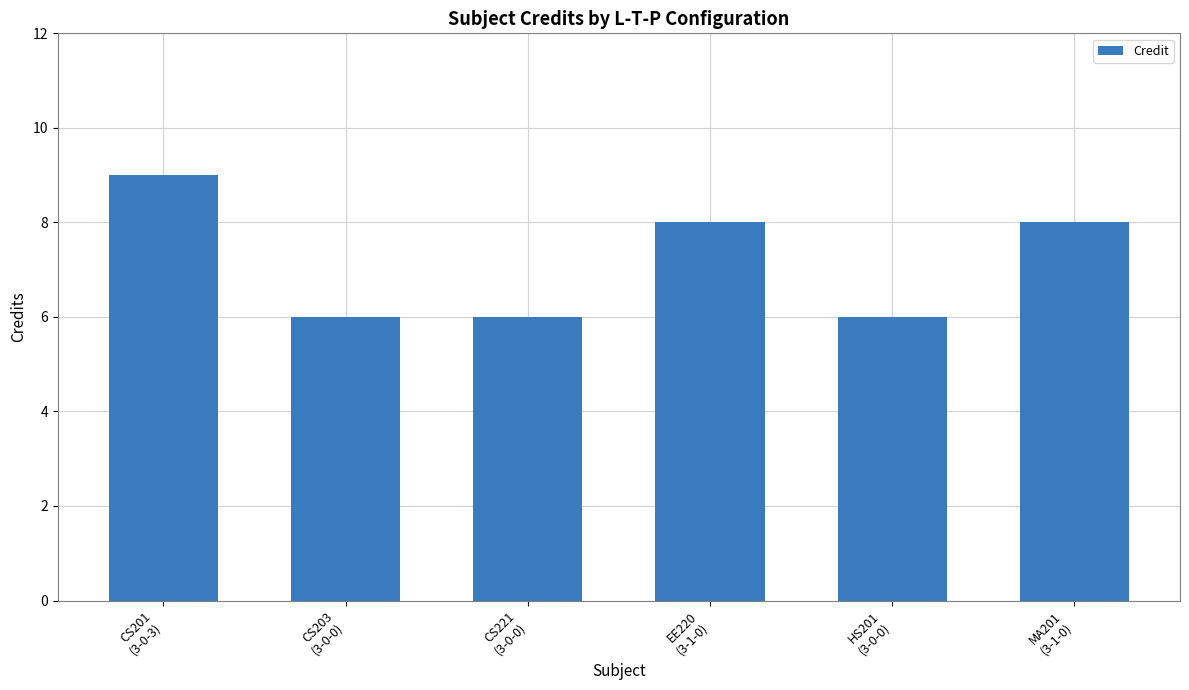

Reading left to right, extract all data points from this chart.

9	6	6	8	6	8